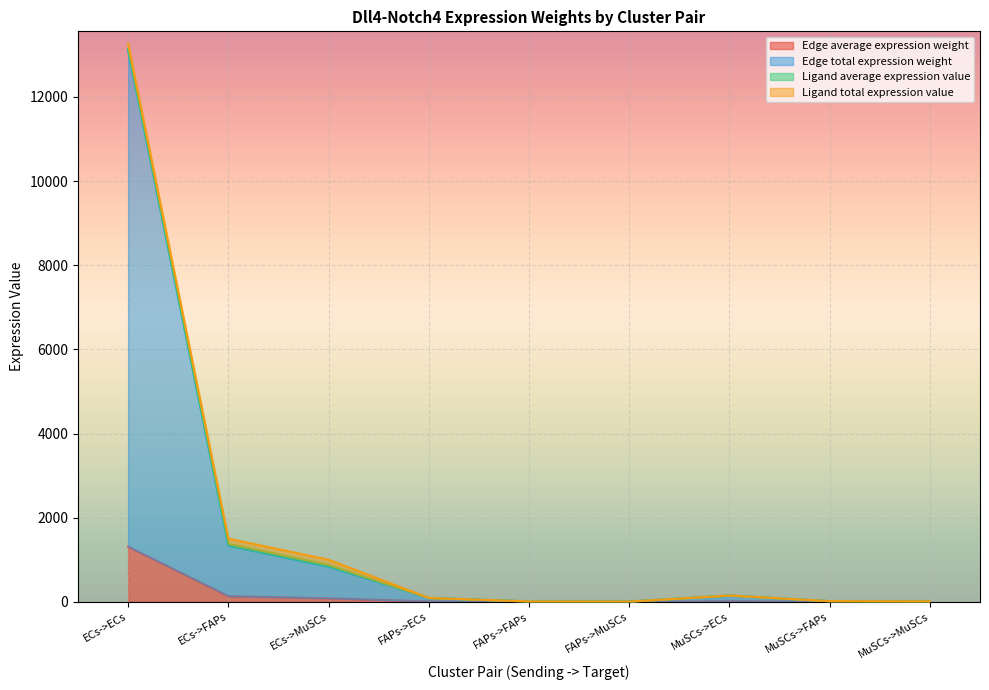

Which series has the largest range (max minus min)?

Edge total expression weight